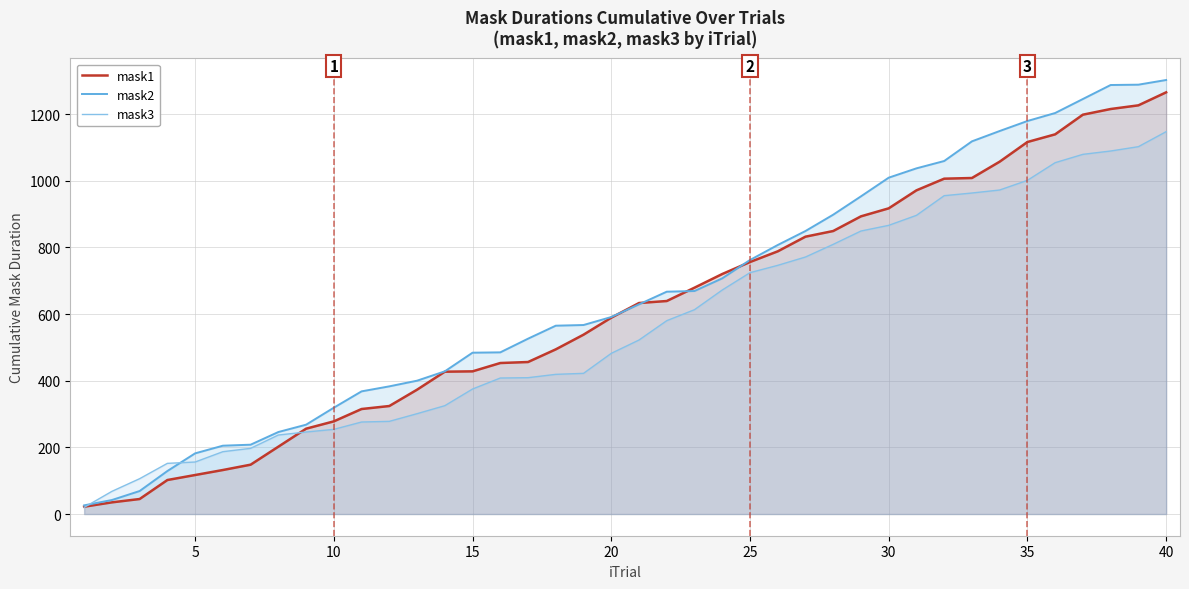

After their last crossing, which series has the higher values: mask3 or mask2?

mask2